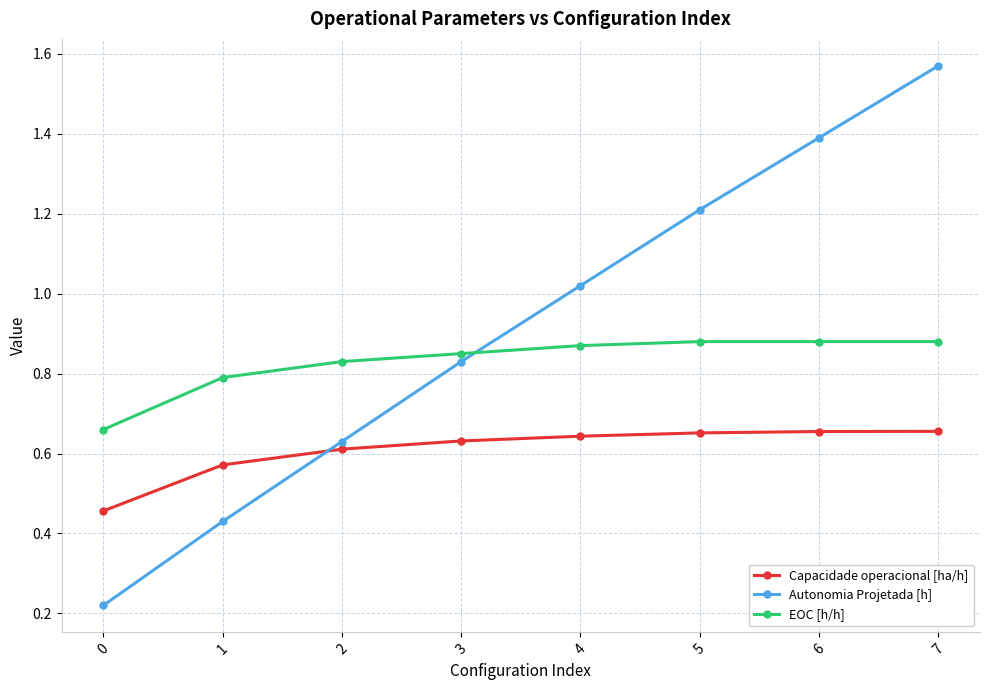

True or false: EOC [h/h] has a value of 0.6 at 5.

False